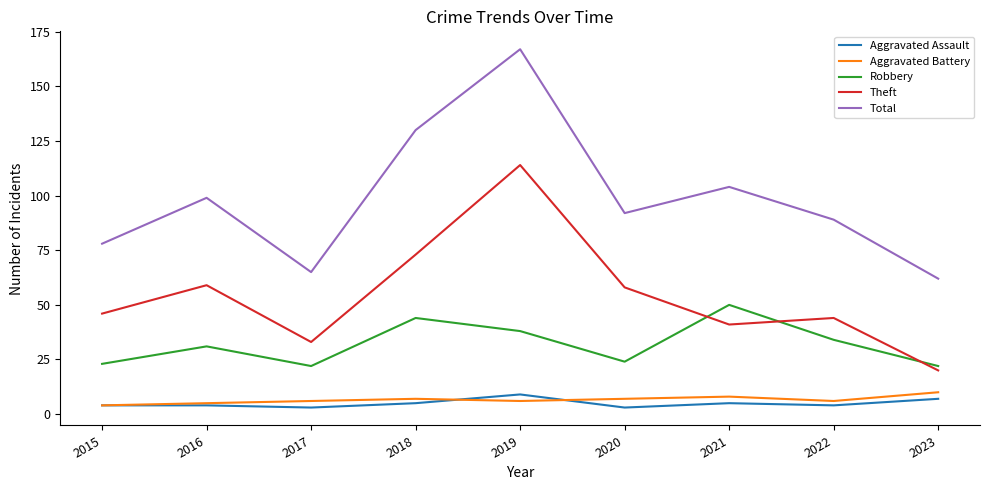

What is the maximum value for Aggravated Assault?

9